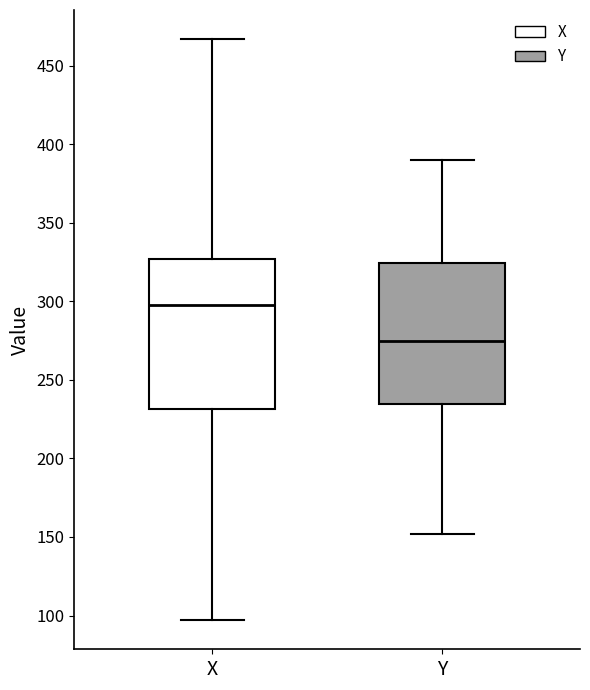

Which box's median line is the lowest?

Y